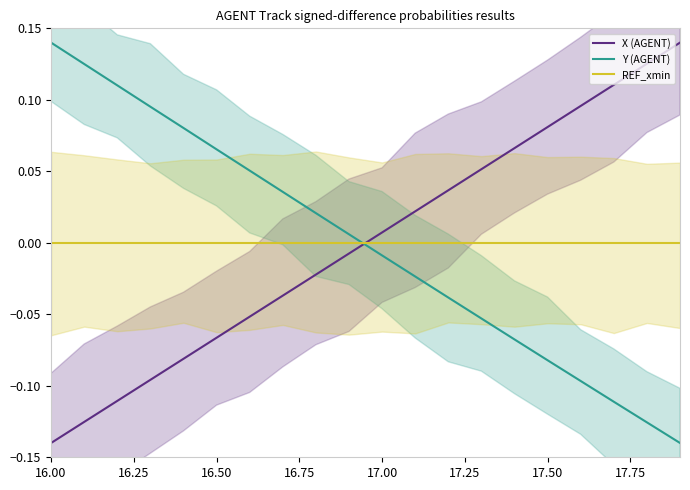

At which label does REF_xmin reach its peak?

16.00